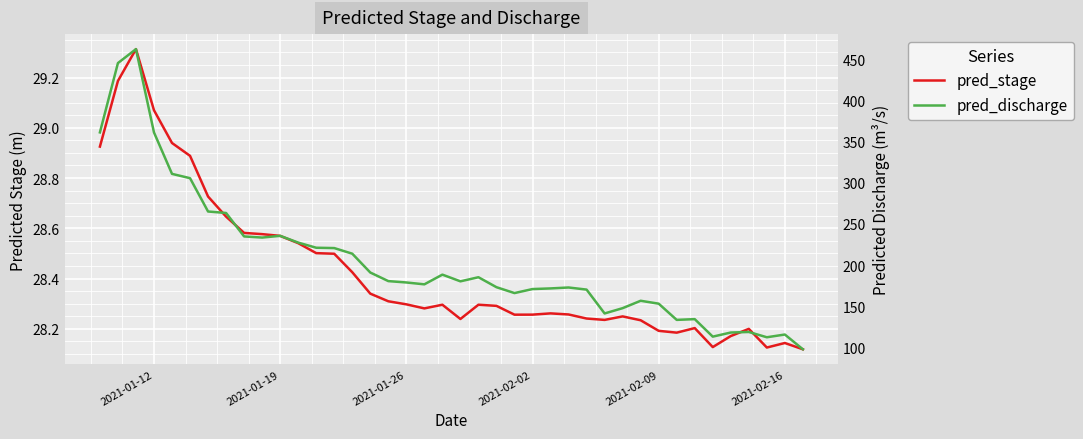

At how many categories does at least one series exceed 454?

1